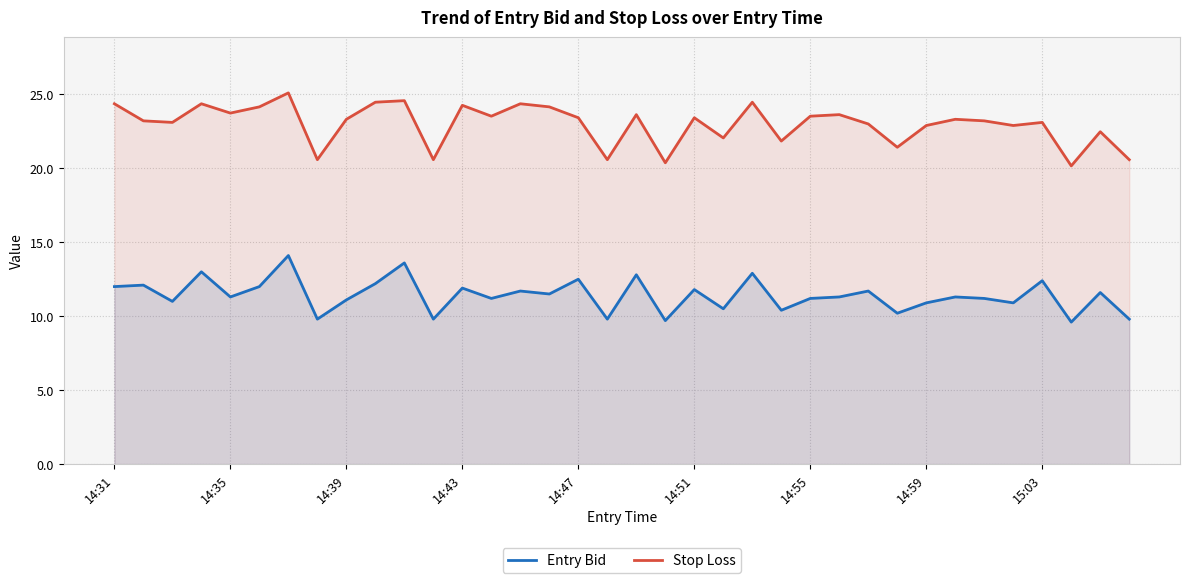

Reading left to right, transcribe all the data shown in this chart.

Entry Bid: 12.0	12.1	11.0	13.0	11.3	12.0	14.1	9.8	11.1	12.2	13.6	9.8	11.9	11.2	11.7	11.5	12.5	9.8	12.8	9.7	11.8	10.5	12.9	10.4	11.2	11.3	11.7	10.2	10.9	11.3	11.2	10.9	12.4	9.6	11.6	9.8
Stop Loss: 24.4	23.2	23.1	24.4	23.7	24.1	25.1	20.6	23.3	24.5	24.6	20.6	24.3	23.5	24.4	24.1	23.4	20.6	23.6	20.4	23.4	22.1	24.5	21.8	23.5	23.6	23.0	21.4	22.9	23.3	23.2	22.9	23.1	20.2	22.5	20.6